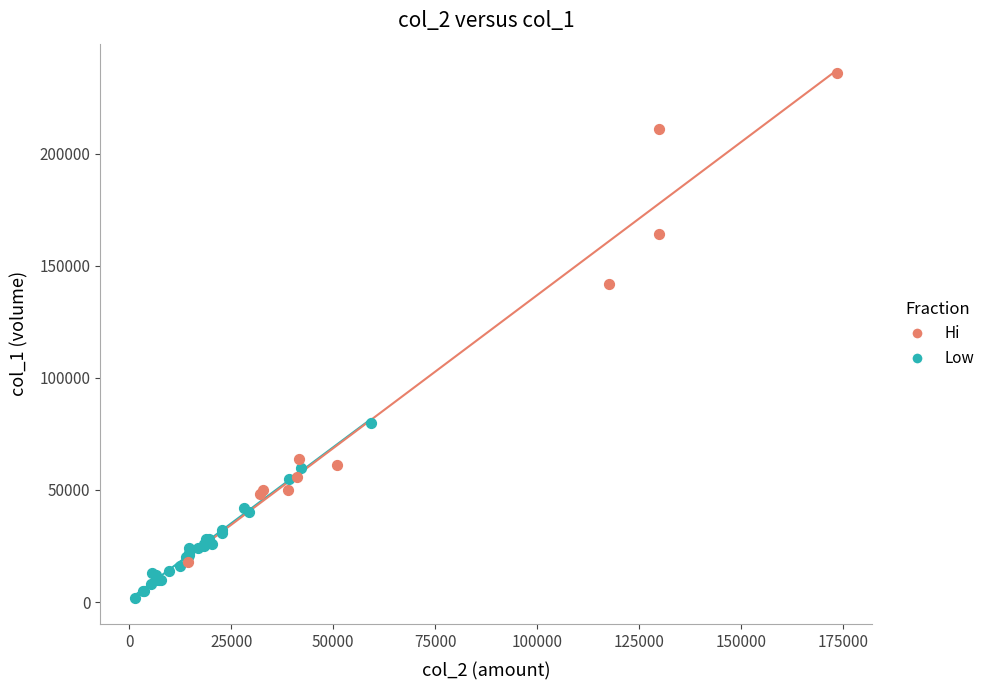

Which series reaches the maximum Y coordinate?

Hi